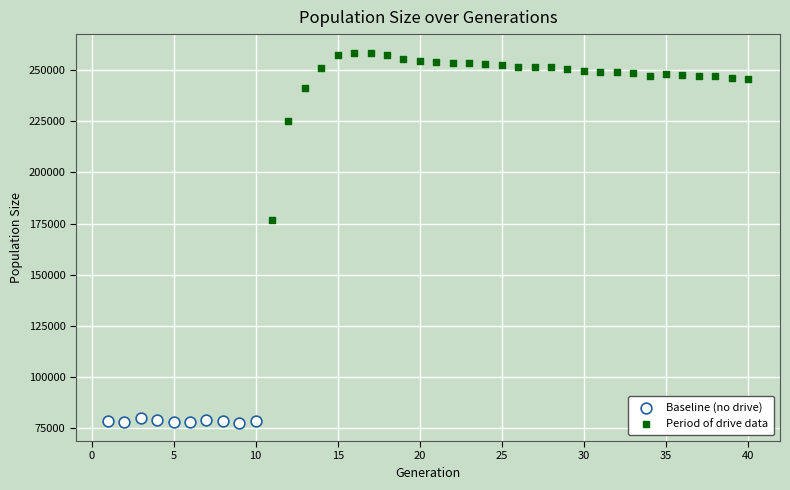

Which series reaches the minimum Y coordinate?

Baseline (no drive)